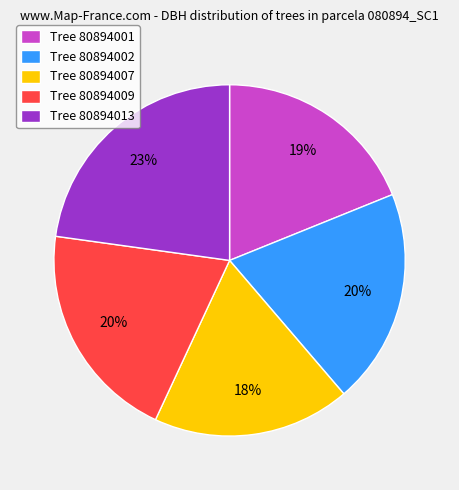

Which has a higher value, Tree 80894007 or Tree 80894002?

Tree 80894002